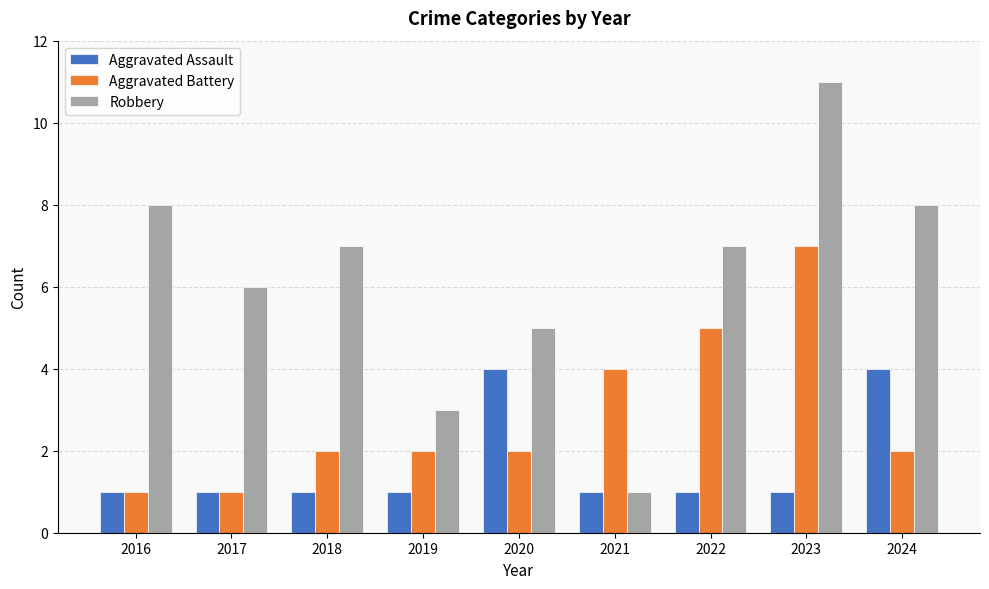

The value of Aggravated Assault at 2017 is 1. True or false?

True